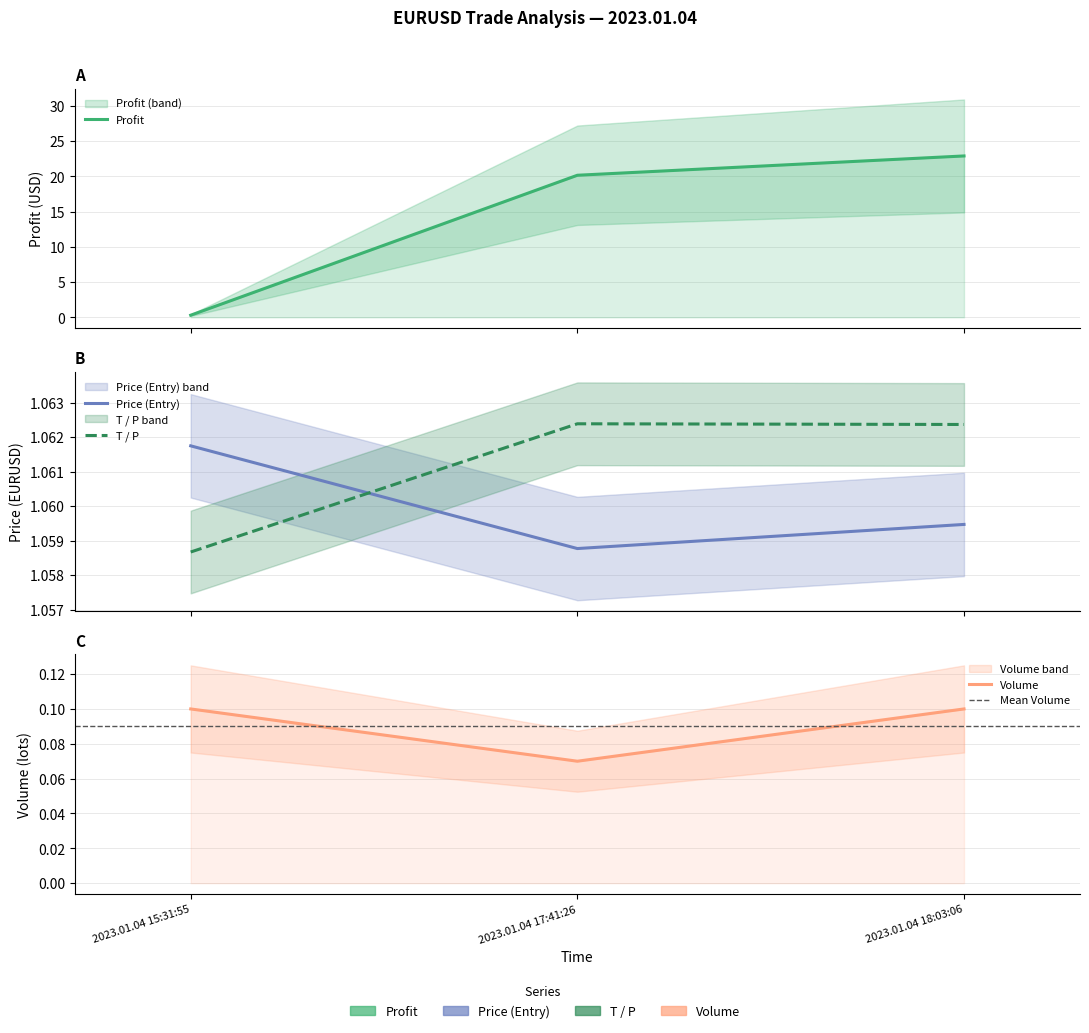

What value does the Profit series have at 2023.01.04 15:31:55?

0.3